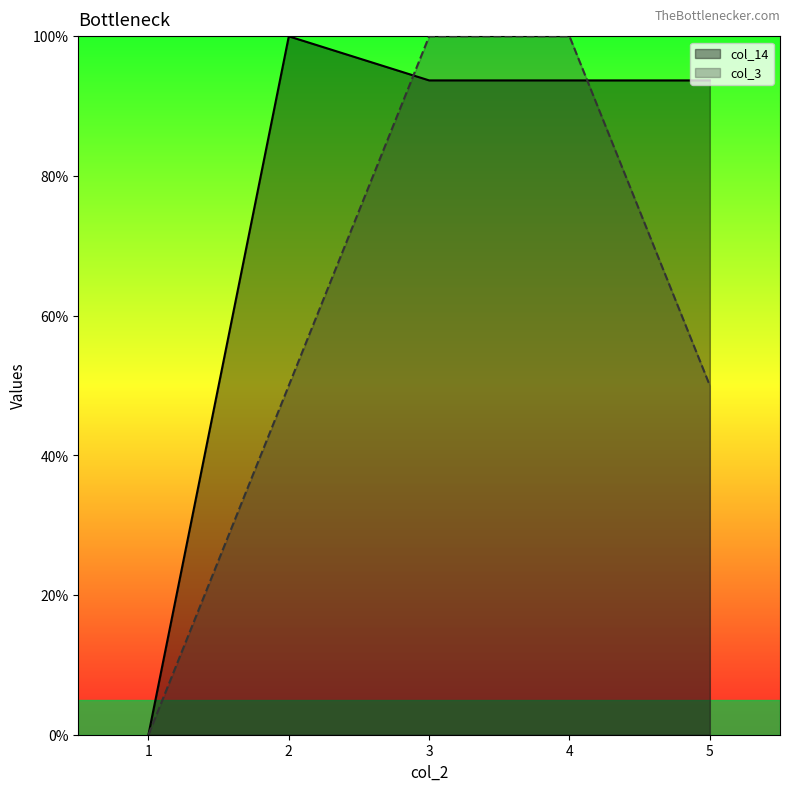

At which label does col_14 first exceed 93?

2